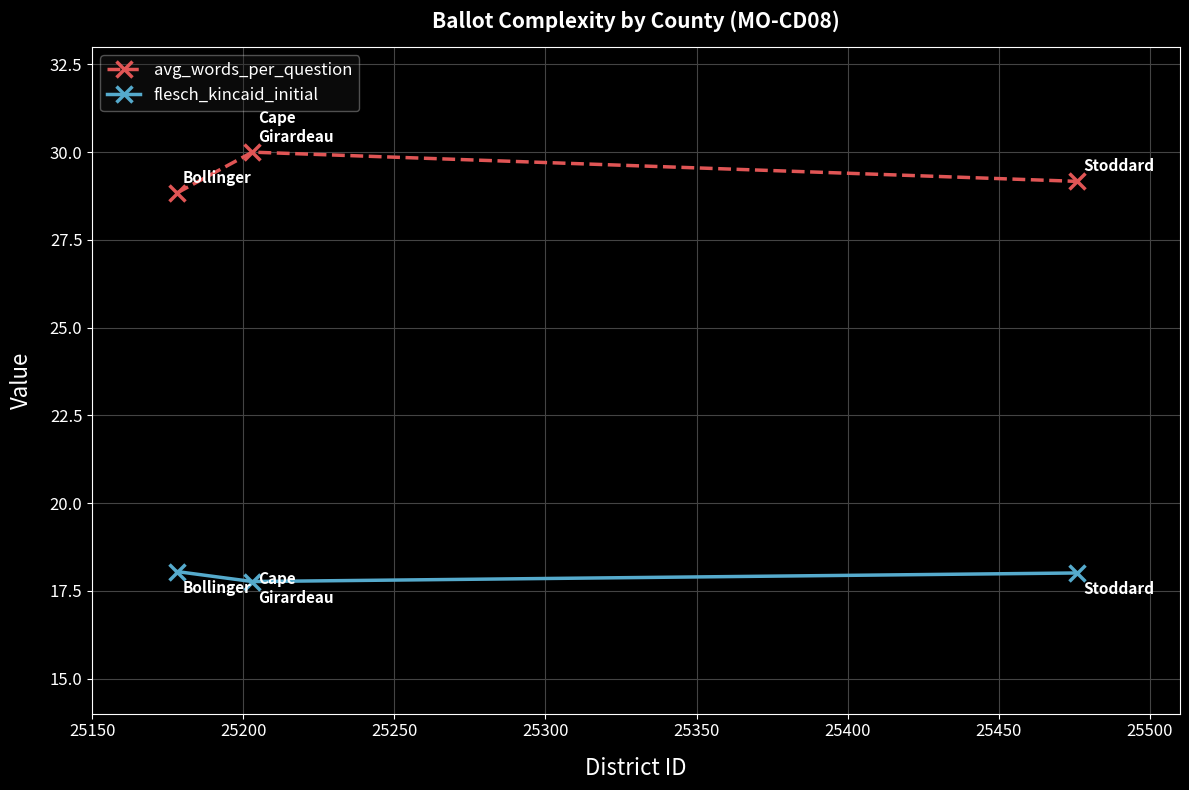

At how many categories does at least one series exceed 20?

3